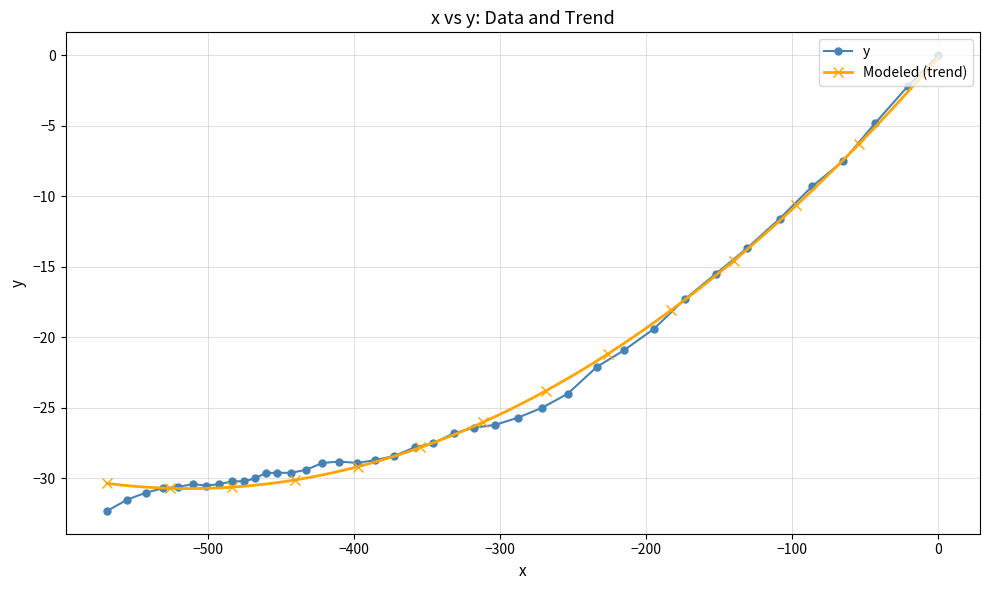

What is the sum of all values?

-953.4